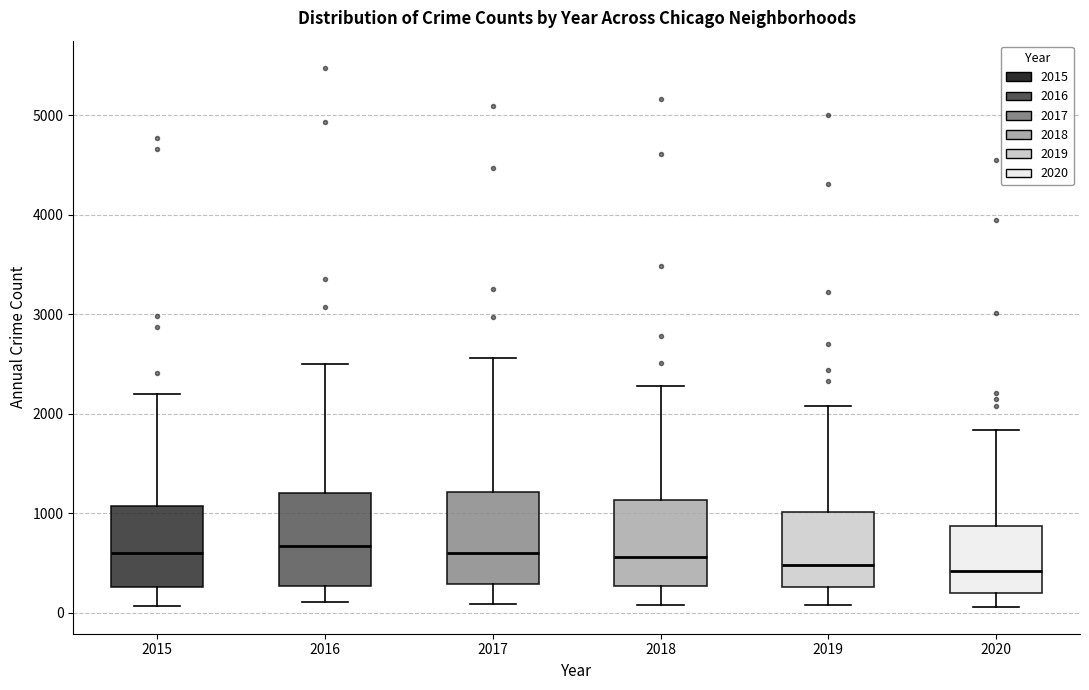

Reading left to right, read every box against the y-axis: the position of its median line, the range the box covers, and the ends of its whiskers. The values are not printed on the chart, so give them approximately, as read against the axis.

2015: median 600, box 300 to 1100, whiskers 100 to 2200
2016: median 700, box 300 to 1200, whiskers 100 to 2500
2017: median 600, box 300 to 1200, whiskers 100 to 2600
2018: median 600, box 300 to 1100, whiskers 100 to 2300
2019: median 500, box 300 to 1000, whiskers 100 to 2100
2020: median 400, box 200 to 900, whiskers 100 to 1800